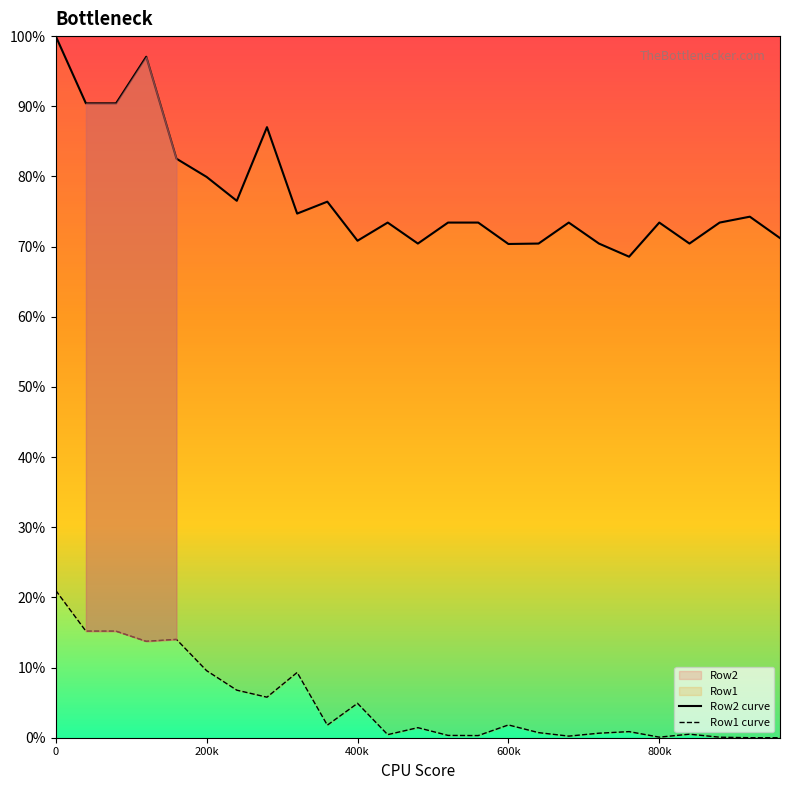

List the series in order of their overall mean, lowest first.

Row1 curve, Row2 curve